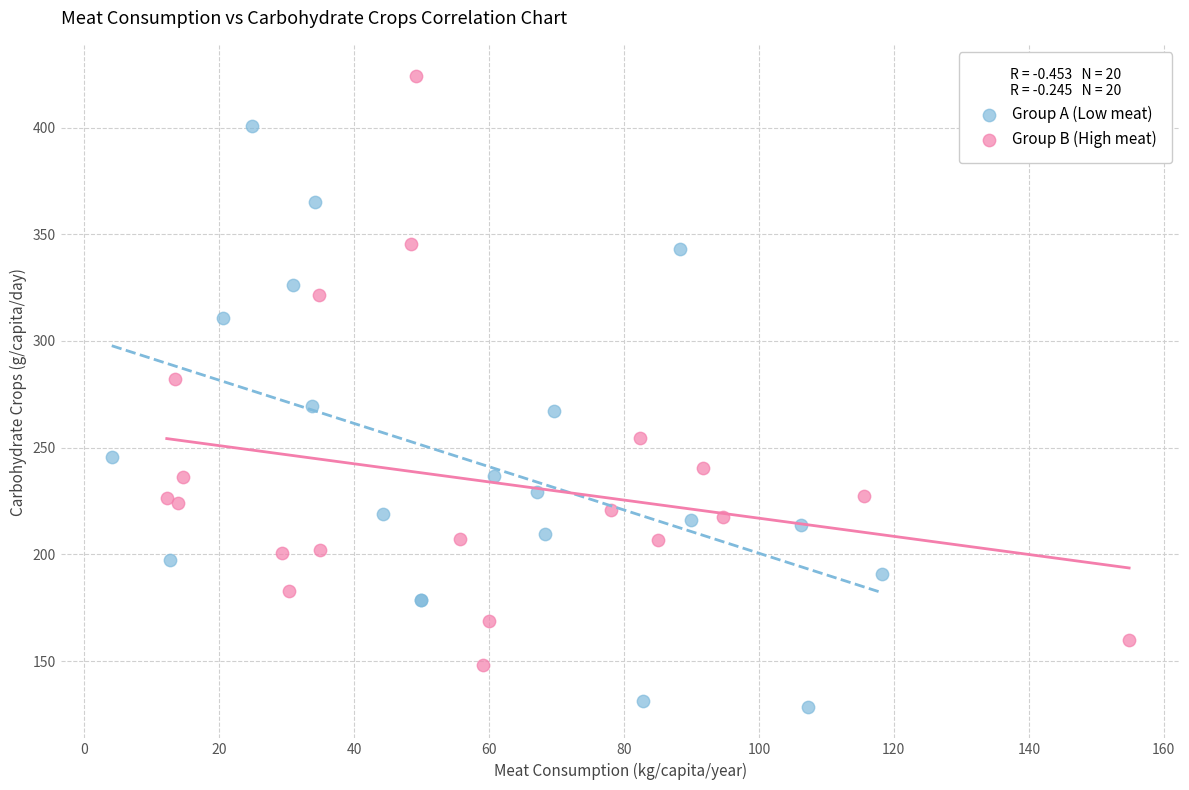

Which series reaches the minimum Y coordinate?

Group A (Low meat)